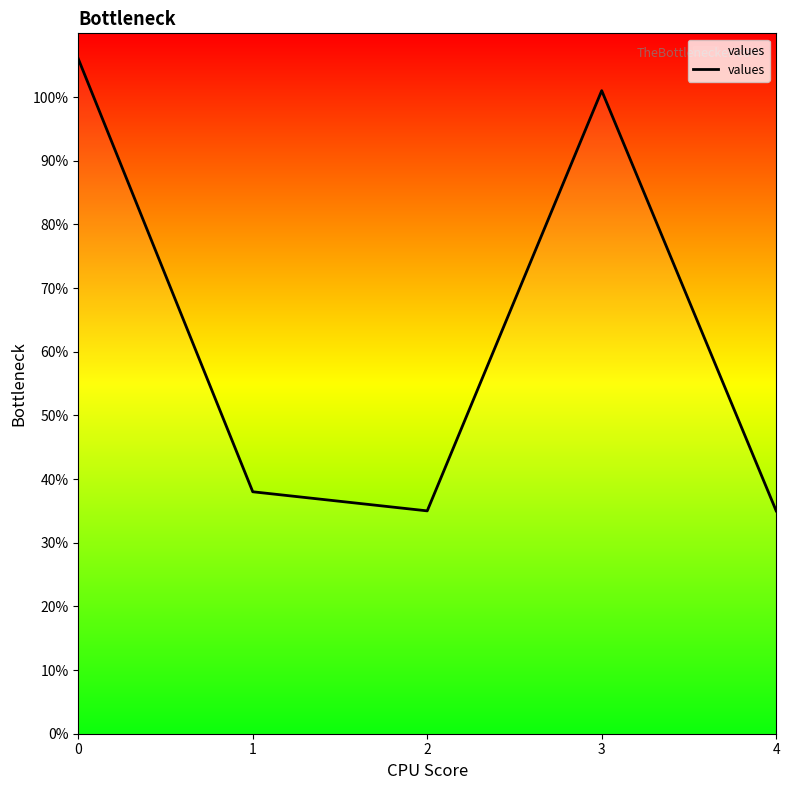

What is the sum of all values?

315